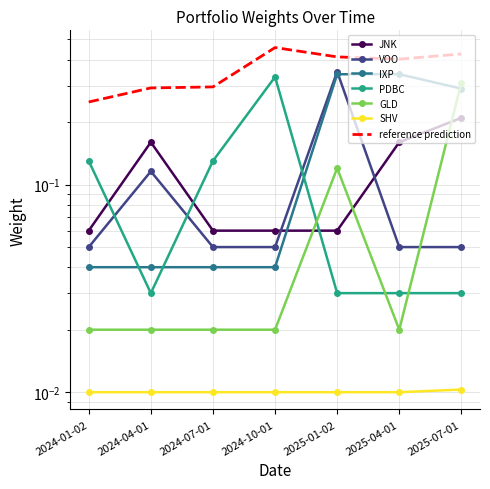

Which has a higher value, 2025-07-01 or 2025-01-02?

2025-07-01